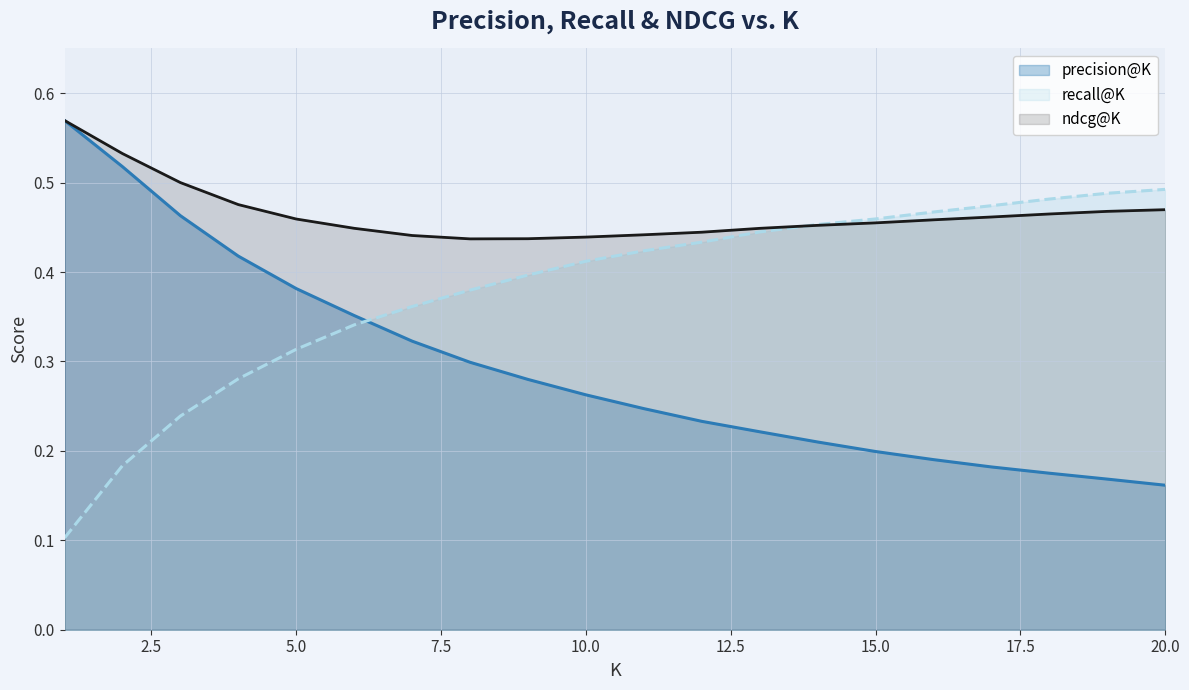

List the series in order of their peak value, lowest first.

recall@K, ndcg@K, precision@K